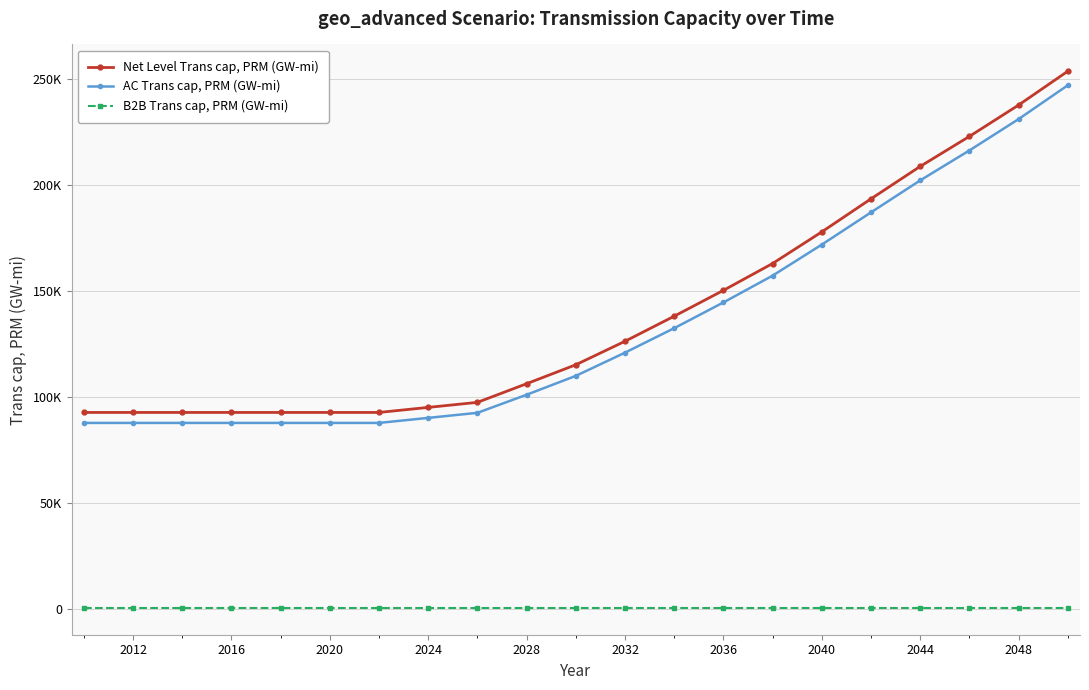

Does the chart have visible grid lines?

Yes